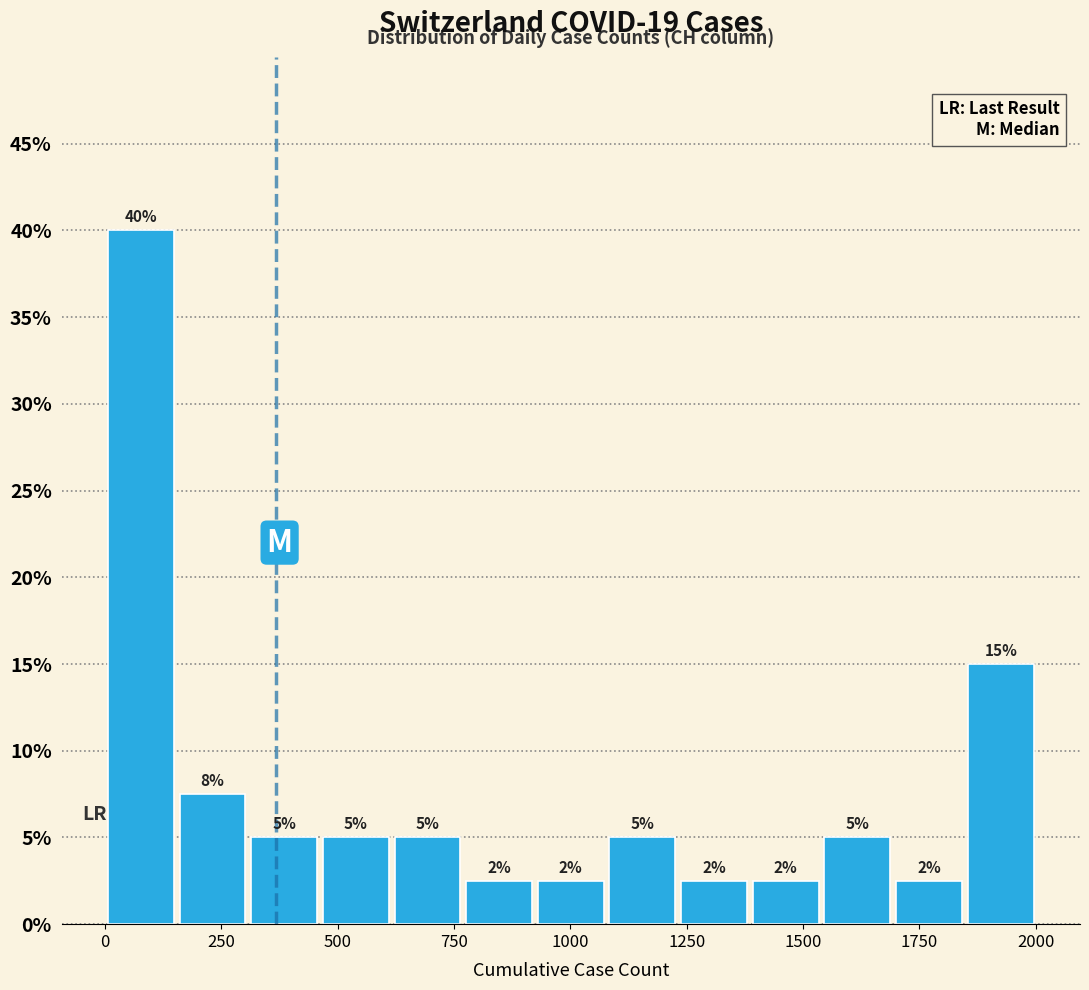

Around what value on the x-axis is the tallest bar? Give the approximate position of its centre, as read against the axis.

100